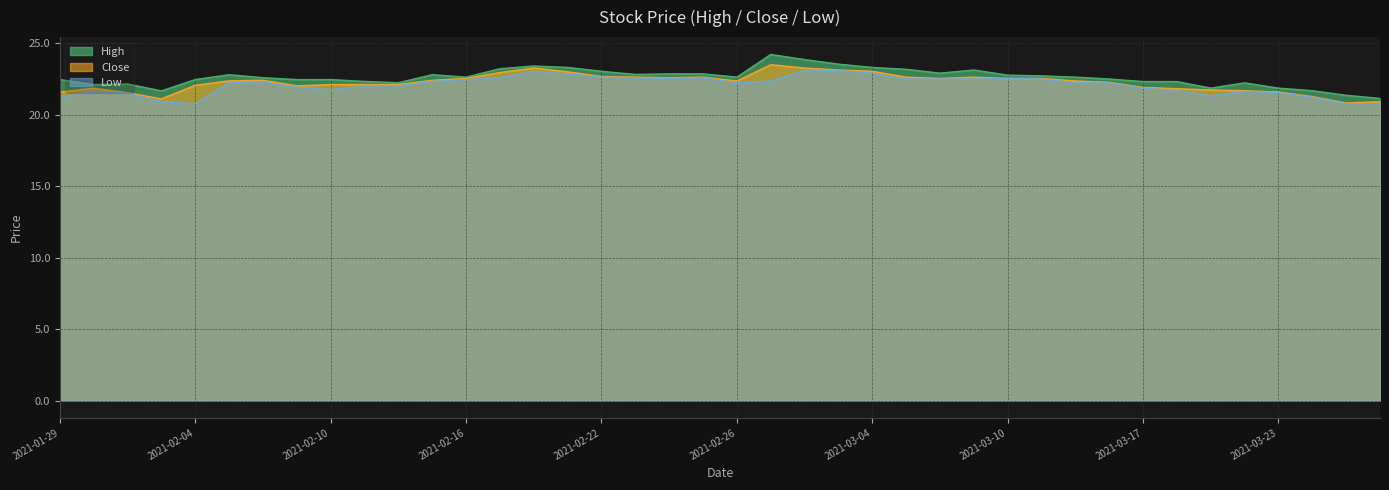

Which category has the lowest value across all series?

2021-02-04